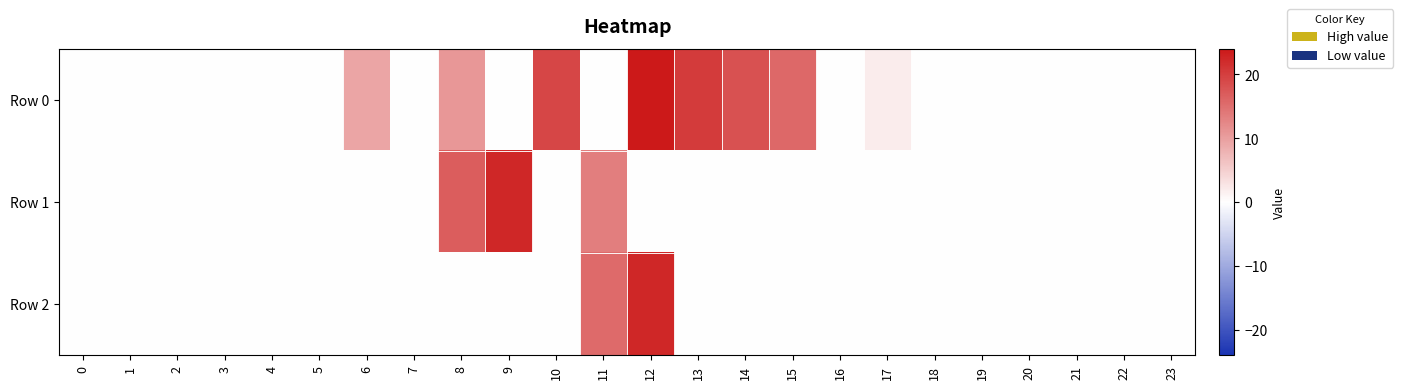

Reading left to right, extract all data points from this chart.

Row 0: 0=0.0	1=0.0	2=0.0	3=0.0	4=0.0	5=0.0	6=9.2	7=0.0	8=10.8	9=0.0	10=19.2	11=0.0	12=24.0	13=20.4	14=18.0	15=15.6	16=0.0	17=2.0	18=0.0	19=0.0	20=0.0	21=0.0	22=0.0	23=0.0
Row 1: 0=0.0	1=0.0	2=0.0	3=0.0	4=0.0	5=0.0	6=0.0	7=0.0	8=16.8	9=22.4	10=0.0	11=13.4	12=0.0	13=0.0	14=0.0	15=0.0	16=0.0	17=0.0	18=0.0	19=0.0	20=0.0	21=0.0	22=0.0	23=0.0
Row 2: 0=0.0	1=0.0	2=0.0	3=0.0	4=0.0	5=0.0	6=0.0	7=0.0	8=0.0	9=0.0	10=0.0	11=15.4	12=22.4	13=0.0	14=0.0	15=0.0	16=0.0	17=0.0	18=0.0	19=0.0	20=0.0	21=0.0	22=0.0	23=0.0